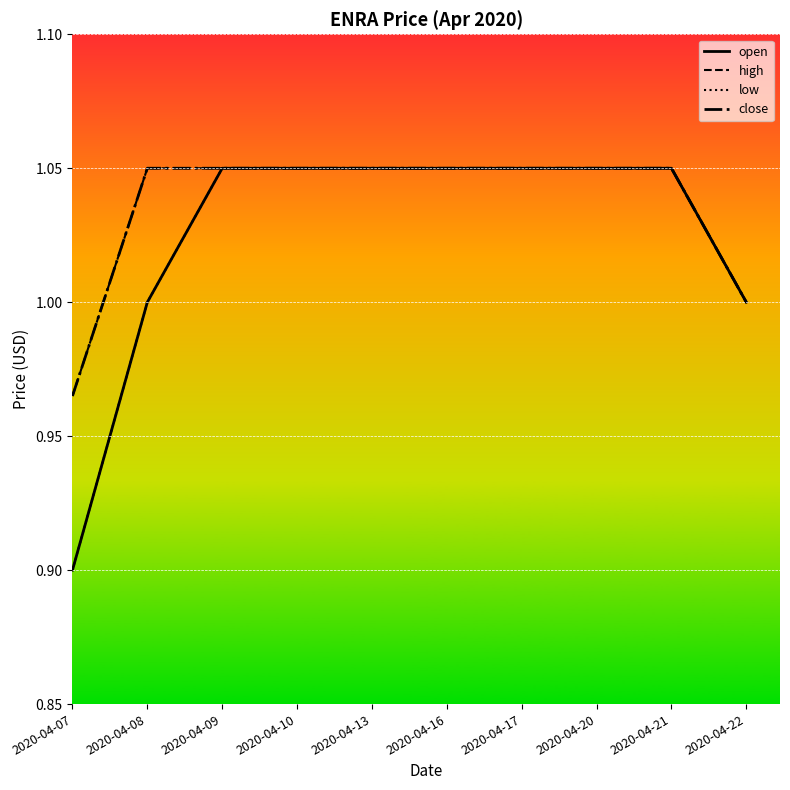

Rank the series by their maximum value, from highest to lowest.

open, high, low, close